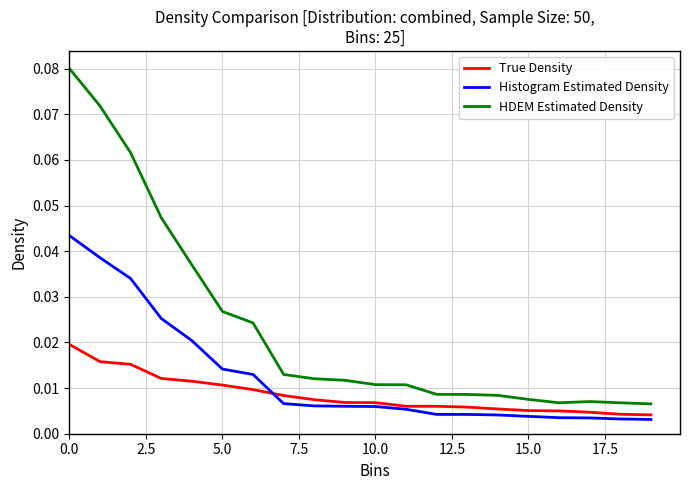

Which series has the largest total across all categories?

HDEM Estimated Density